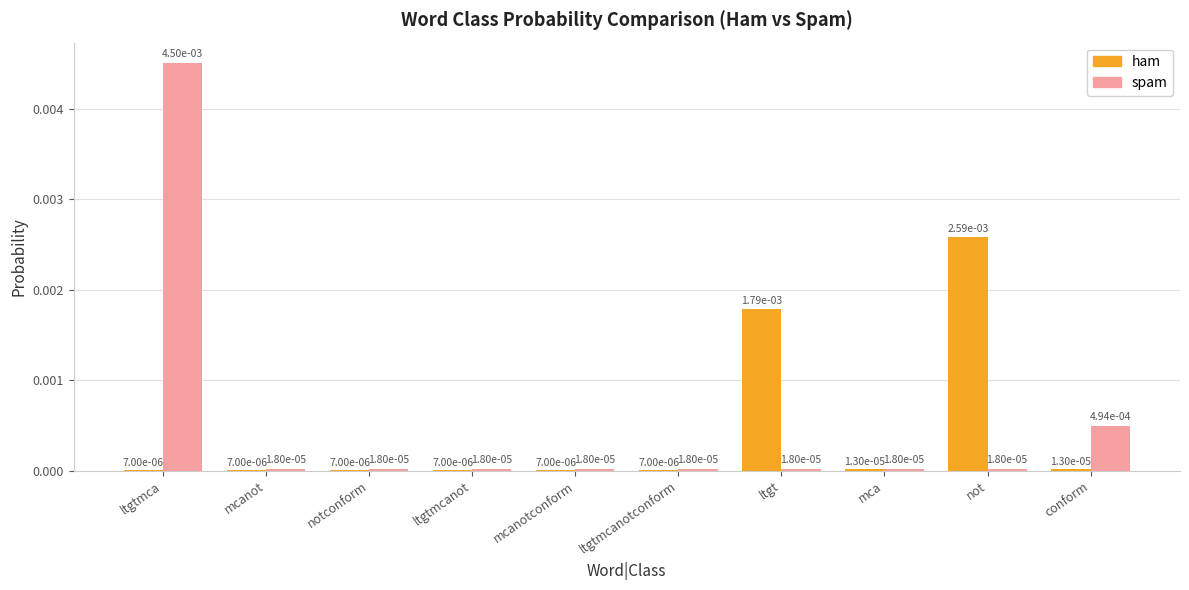

How many data points does each series have?

10